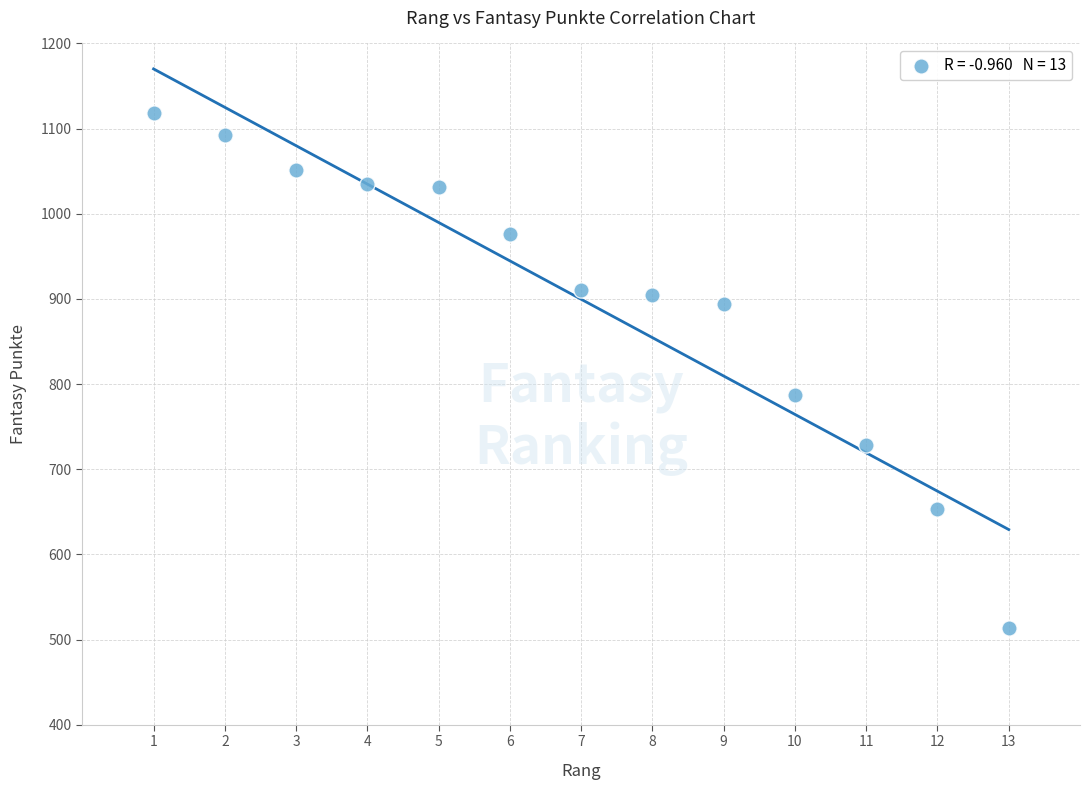

What Y value in the scatter plot is closest to 815?

787